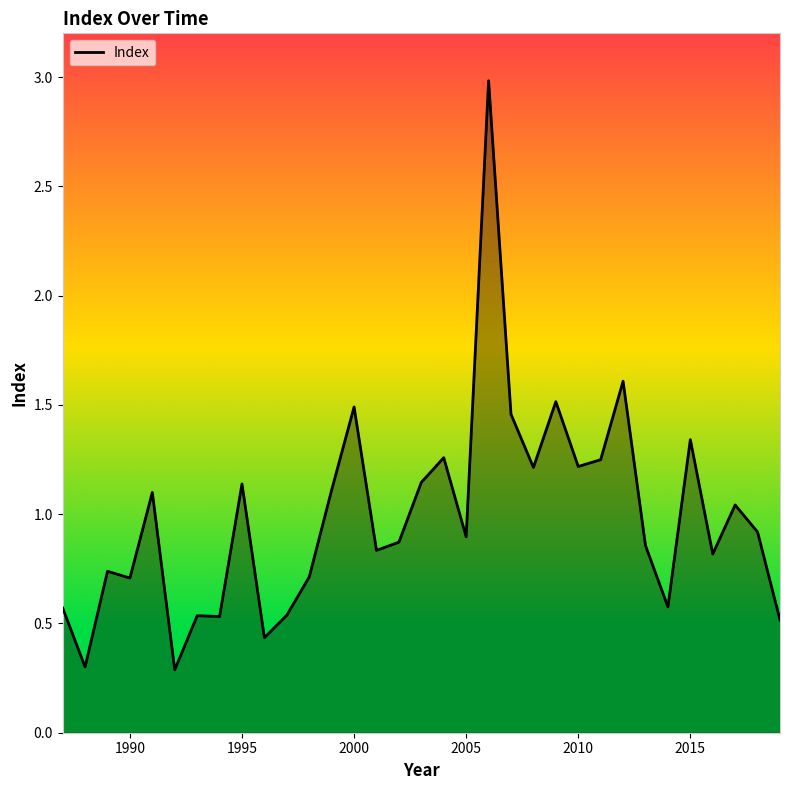

What is the maximum value shown in the chart?

3.0